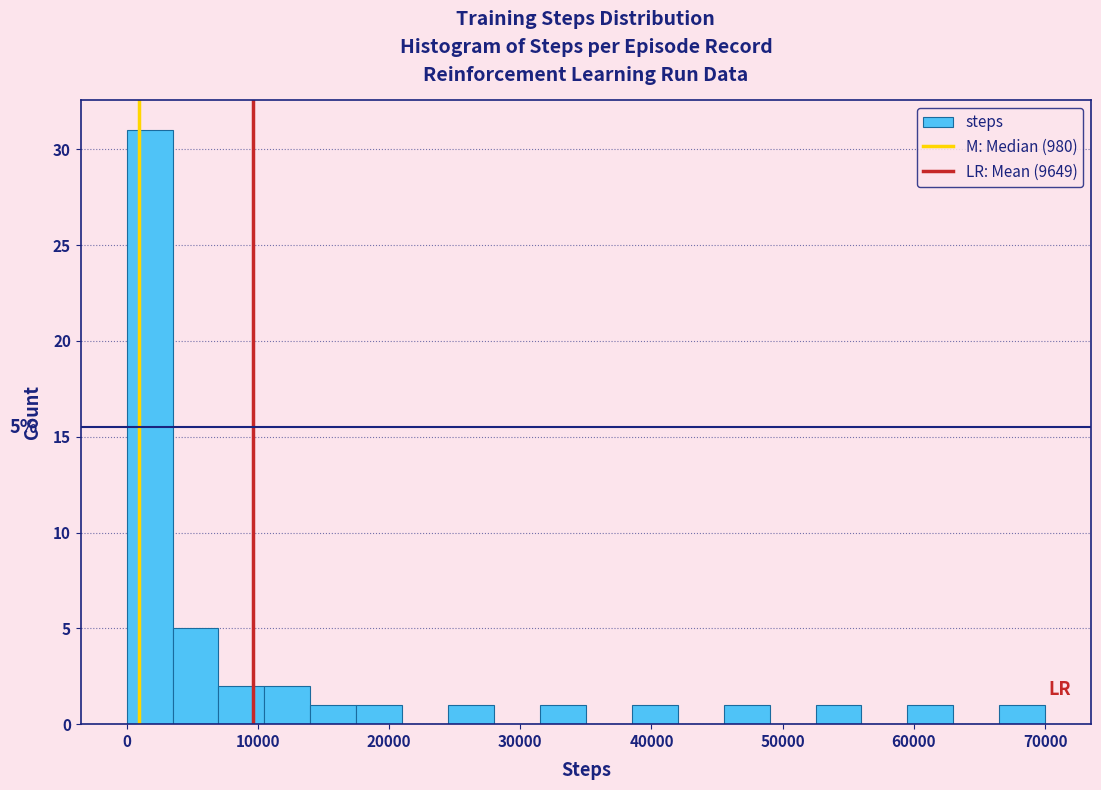

Around what value on the x-axis is the tallest bar? Give the approximate position of its centre, as read against the axis.

2000